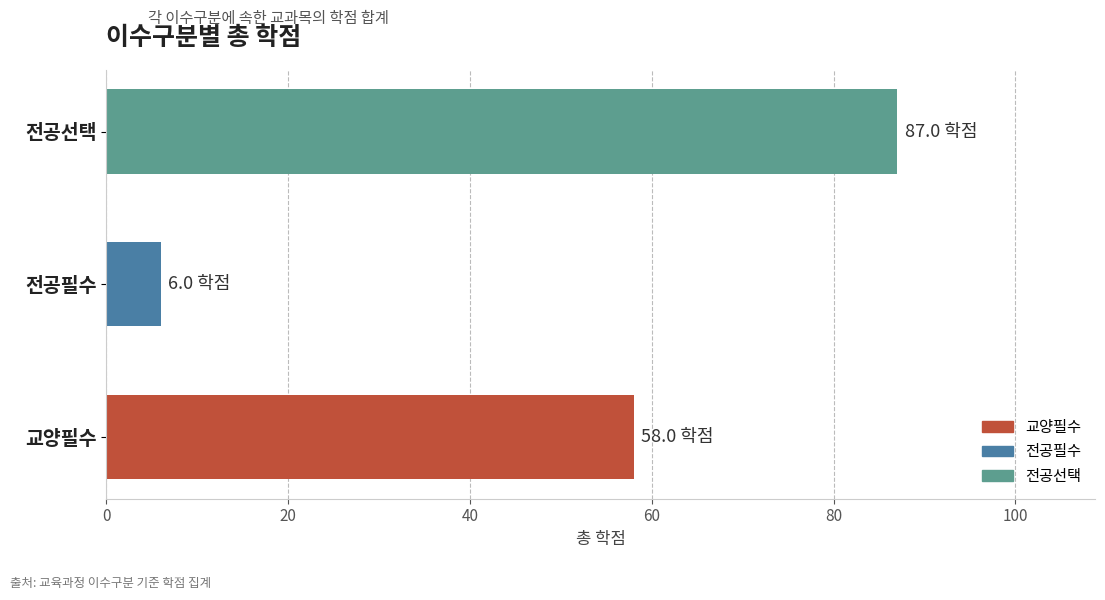

True or false: the data shows 21 at 전공선택.

False